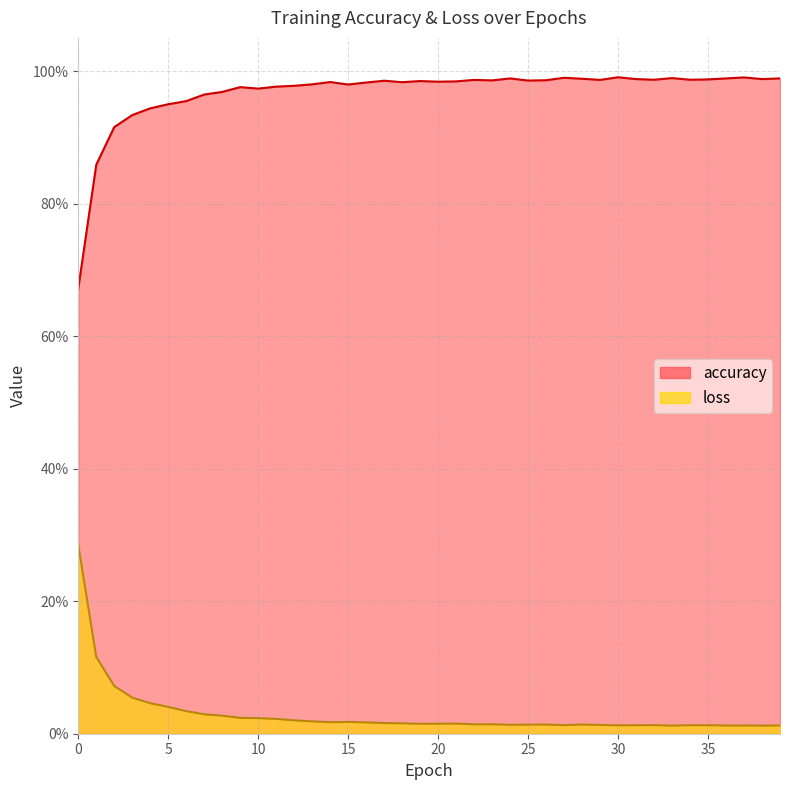

True or false: accuracy has more than 2 points higher than both neighbors.

True